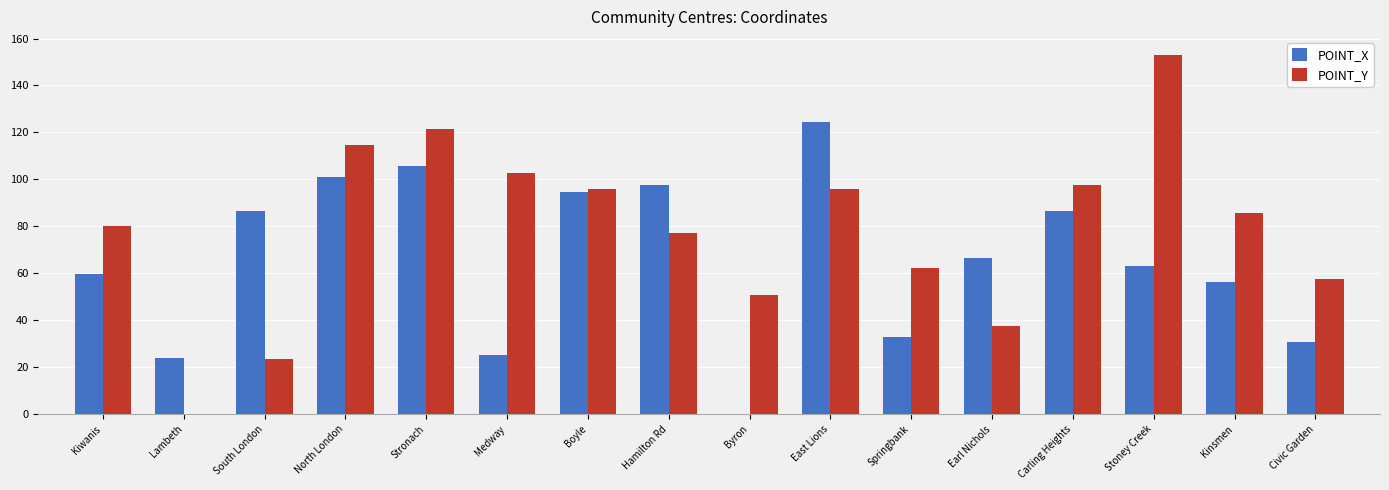

What is the sum of the POINT_Y values at Carling Heights and Byron?

148.4